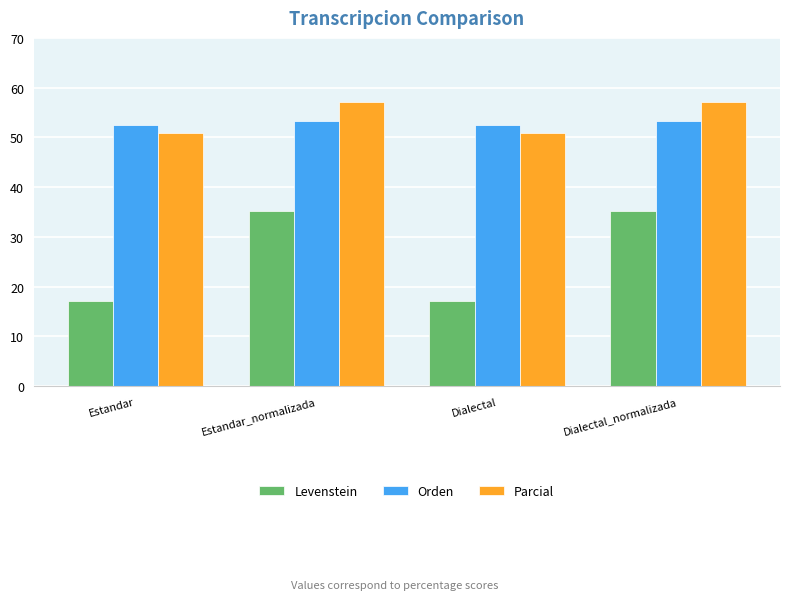

Where does the Levenstein series first go above 35?

Estandar_normalizada